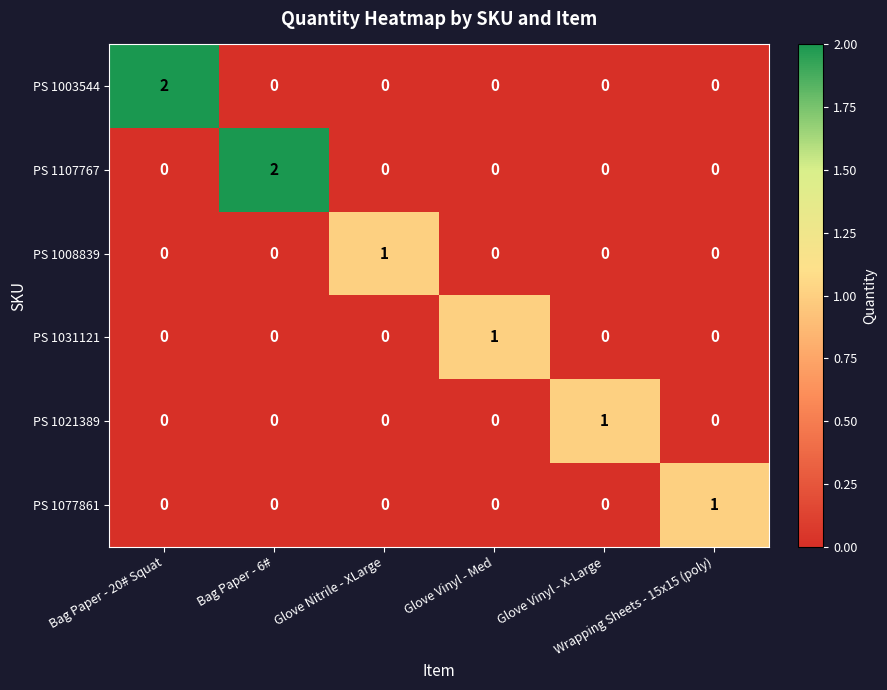

Count the PS 1003544 values in the range 0 to 1.

5